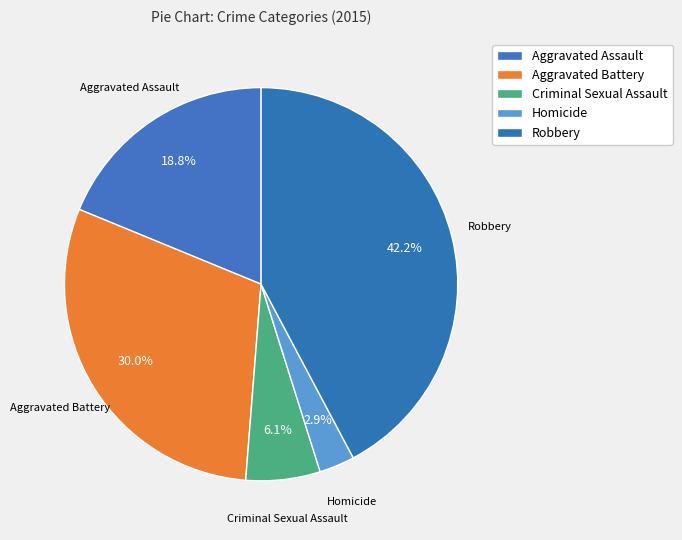

How many segments does this pie chart have?

5